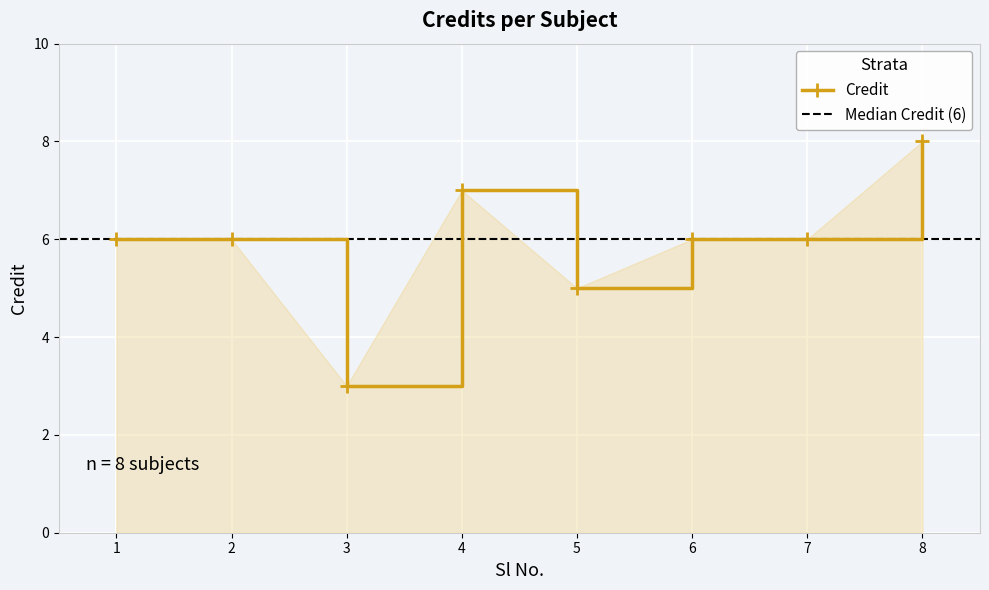

Count the number of categories in the chart.

8